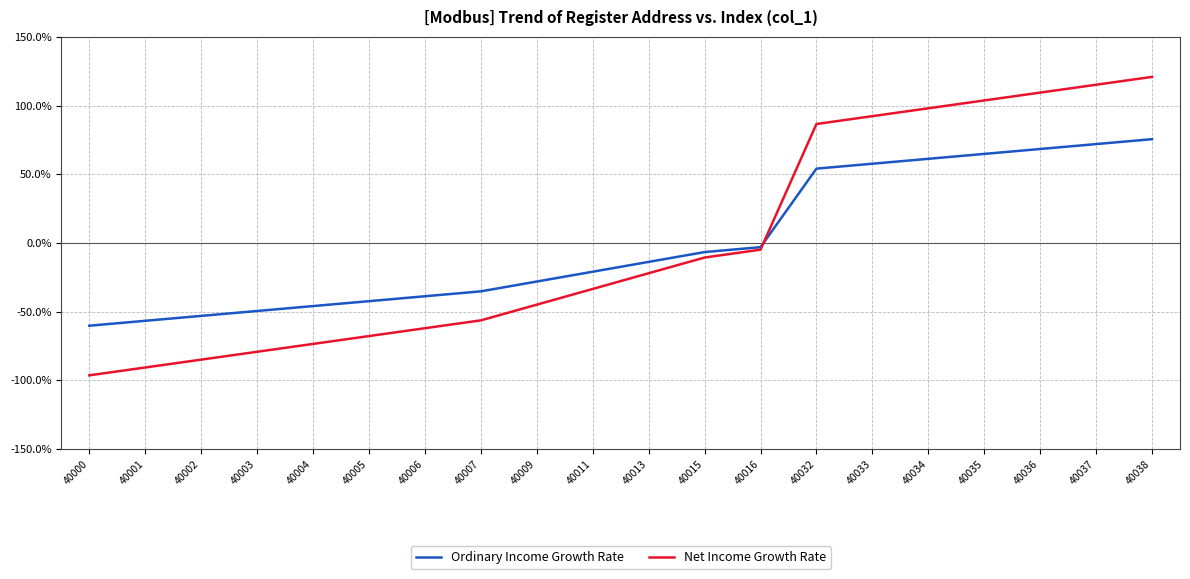

The Ordinary Income Growth Rate series shows 81.5 at 40032. True or false?

False